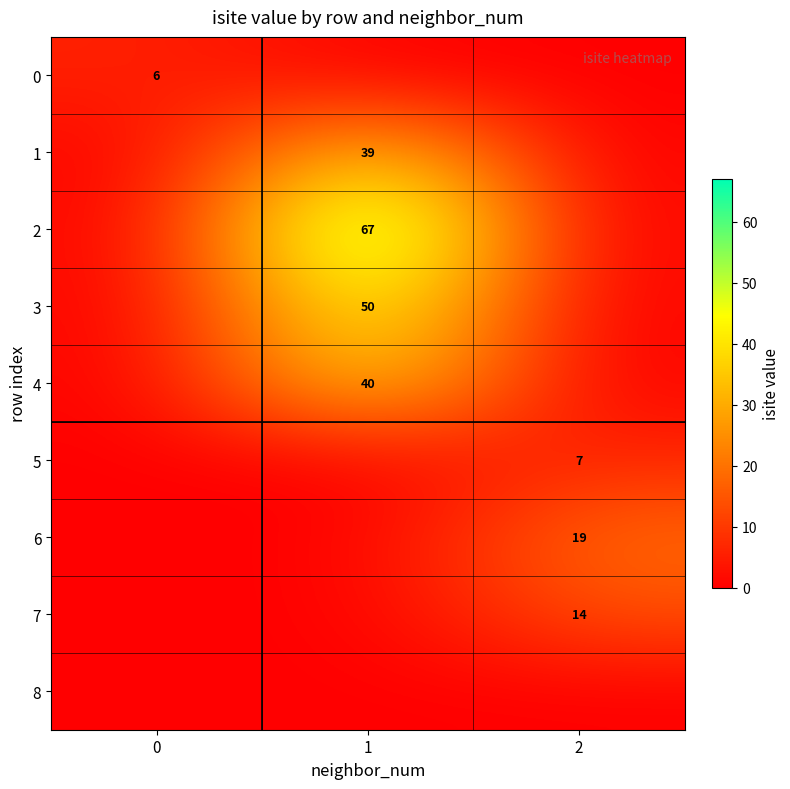

Is the value of 7 at 2 greater than the value of 4 at 1?

No